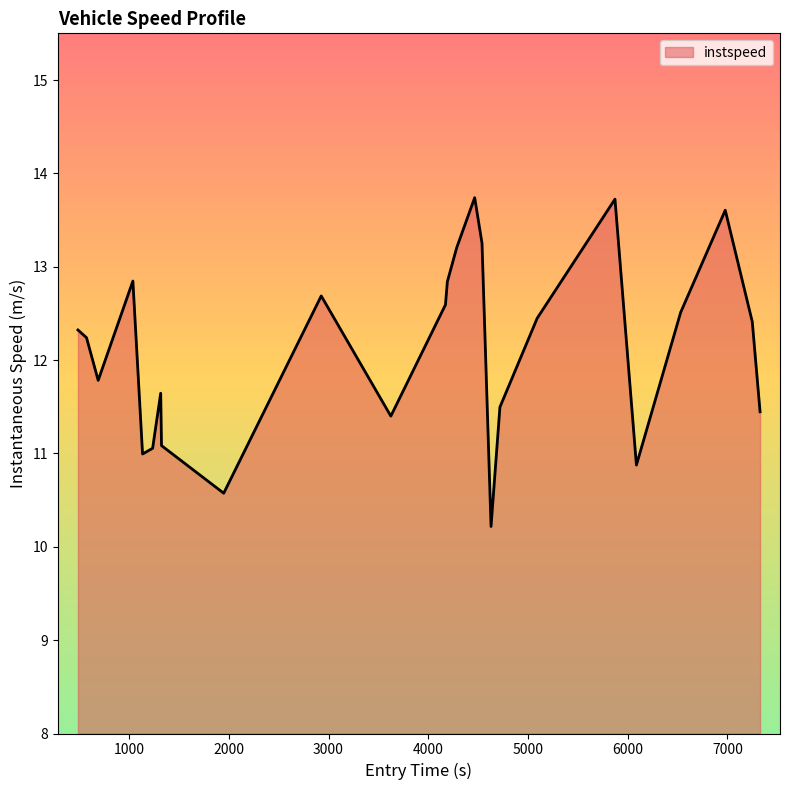

What is the greatest value displayed?

13.7